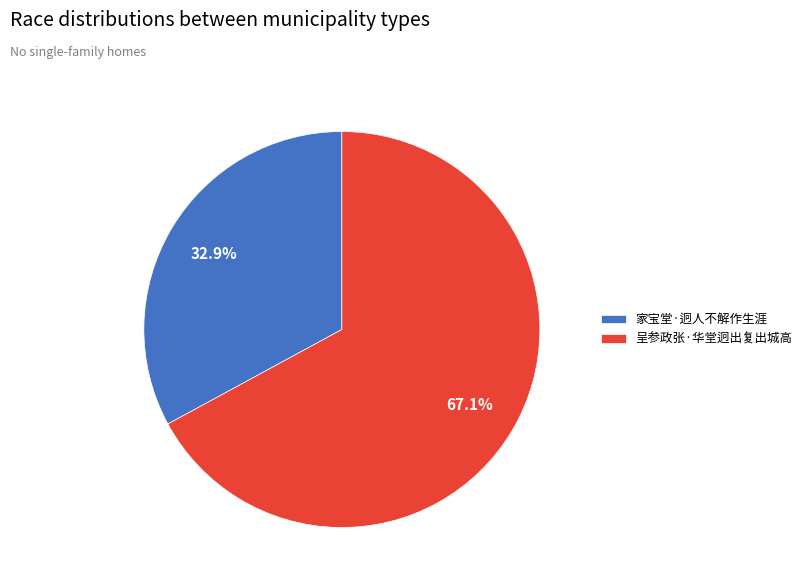

Which category has the smallest portion of the pie?

家宝堂·迥人不解作生涯